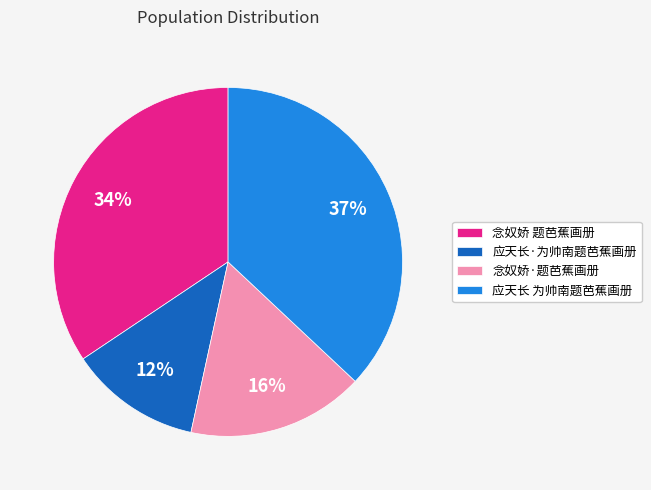

Is there any slice that represents more than half of the pie?

No